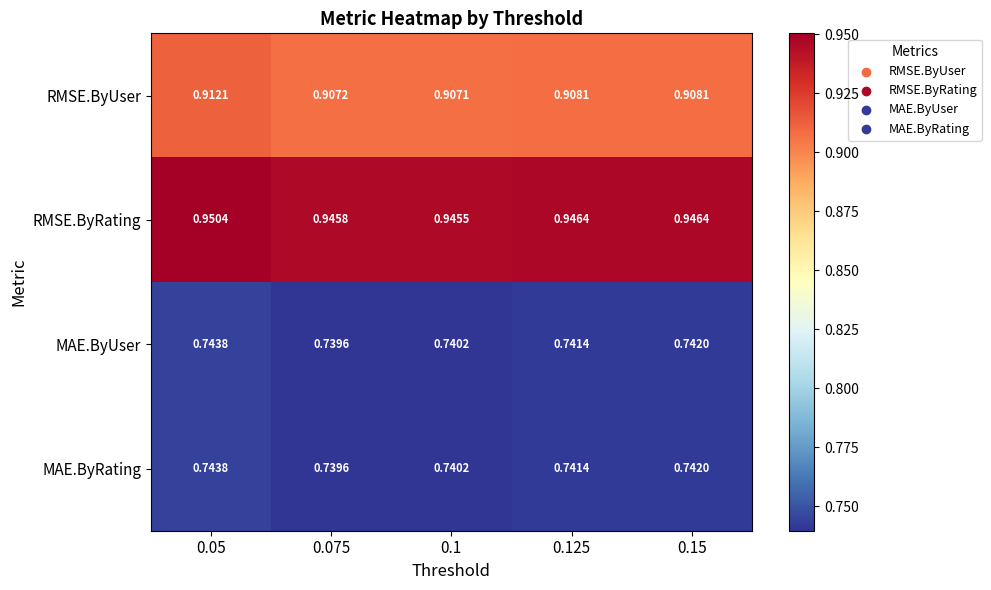

At which category is the sum across all series the highest?

0.05